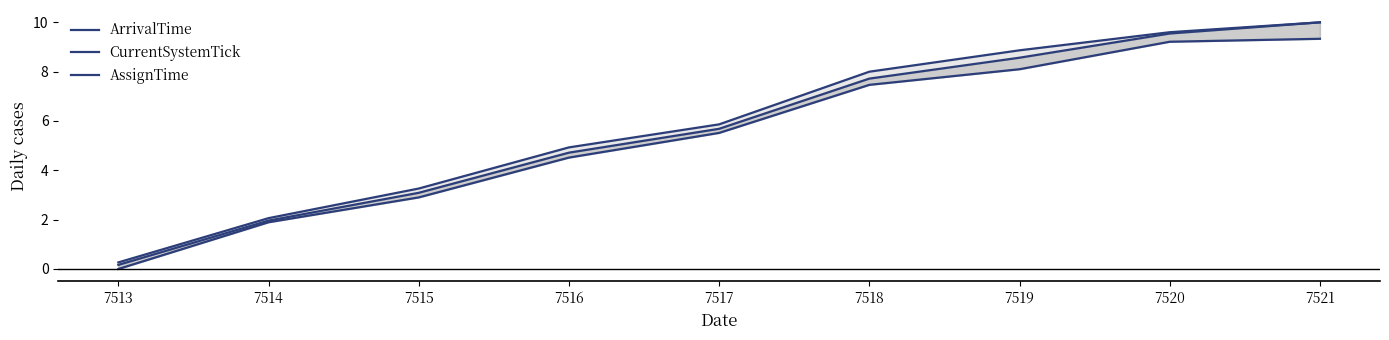

True or false: AssignTime has a value of 17.9 at 7521.

False